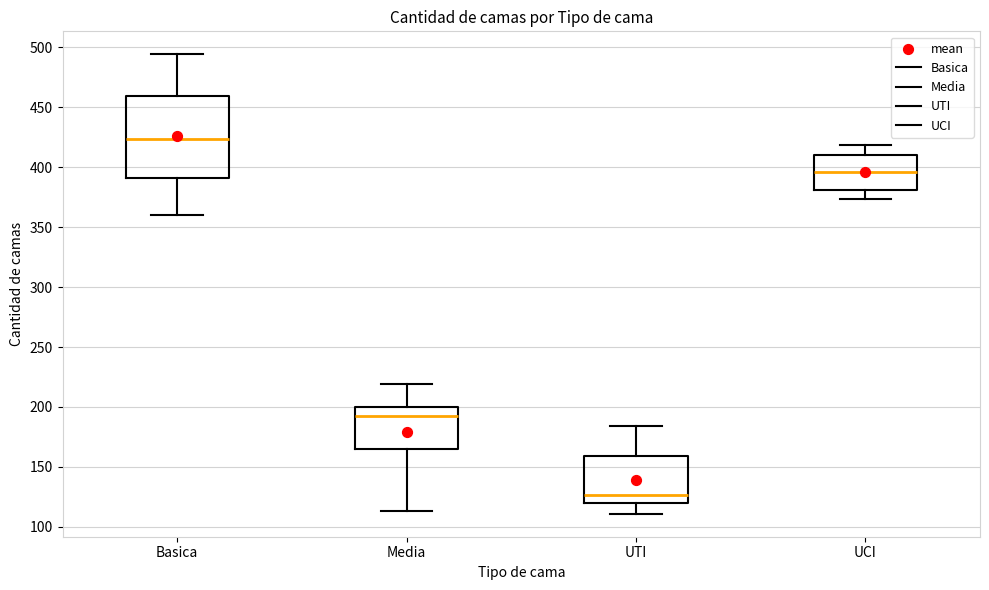

Reading left to right, transcribe this box plot: for each box, give where its median line is, the range the box spans, and where its two whiskers end, as read against the y-axis. The values are not printed on the chart, so give them approximately, as read against the axis.

Basica: median 425, box 390 to 460, whiskers 360 to 495
Media: median 195, box 165 to 200, whiskers 115 to 220
UTI: median 125, box 120 to 160, whiskers 110 to 185
UCI: median 395, box 380 to 410, whiskers 375 to 420